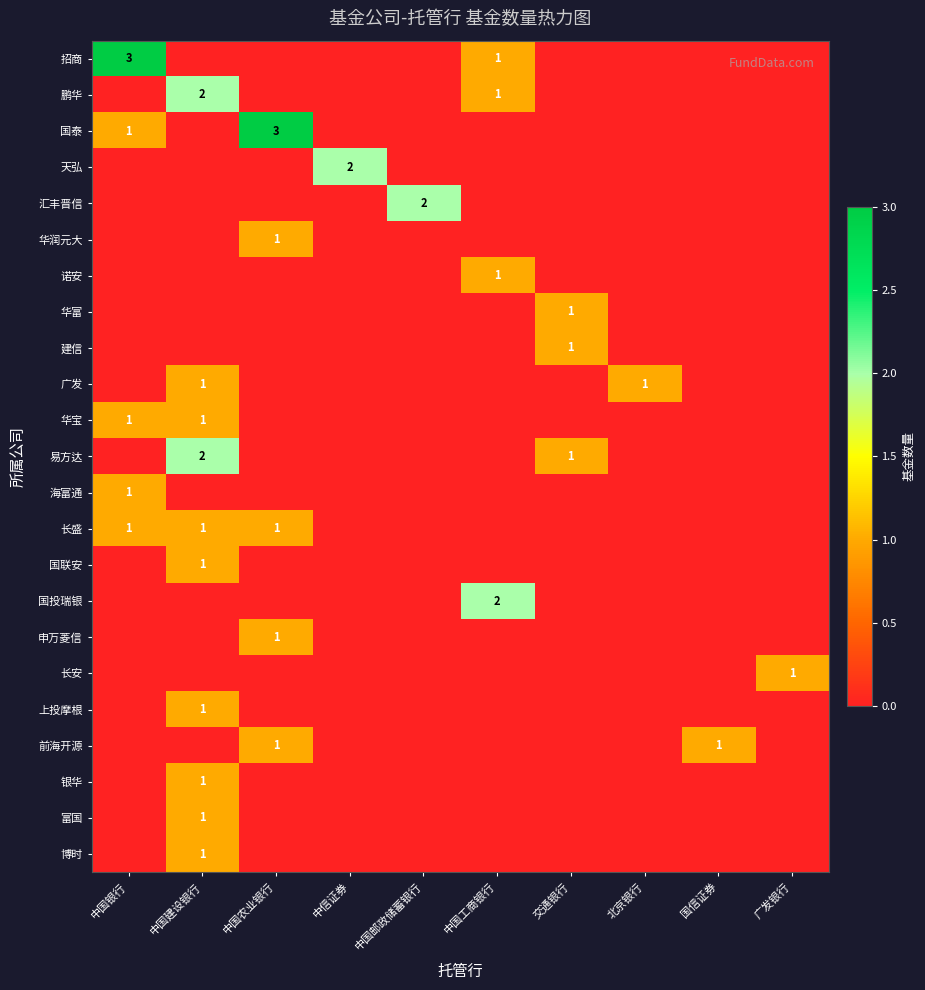

How many data points does each series have?

10